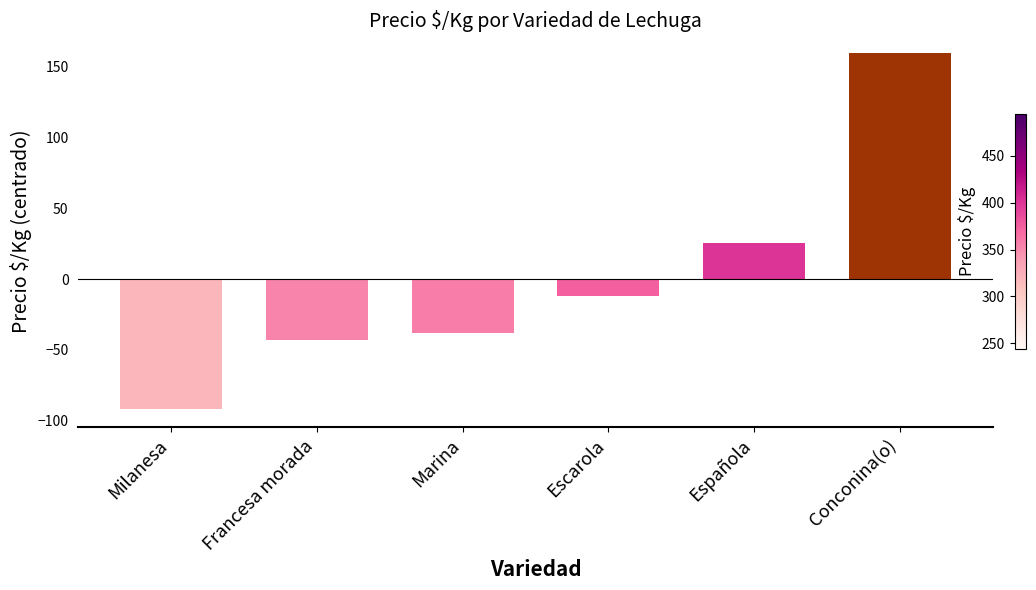

Reading right to left, list all the values displayed in this chart.

Conconina(o)=159.3	Española=25.1	Escarola=-11.9	Marina=-37.8	Francesa morada=-42.9	Milanesa=-91.9